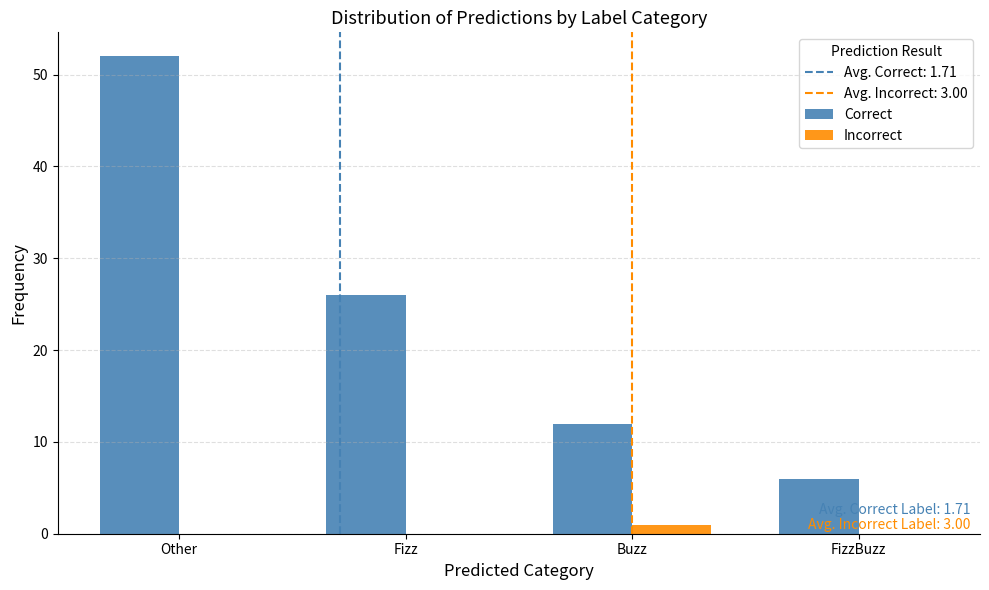

Reading left to right, list all the values displayed in this chart.

Correct: Other=52	Fizz=26	Buzz=12	FizzBuzz=6
Incorrect: Other=0	Fizz=0	Buzz=1	FizzBuzz=0